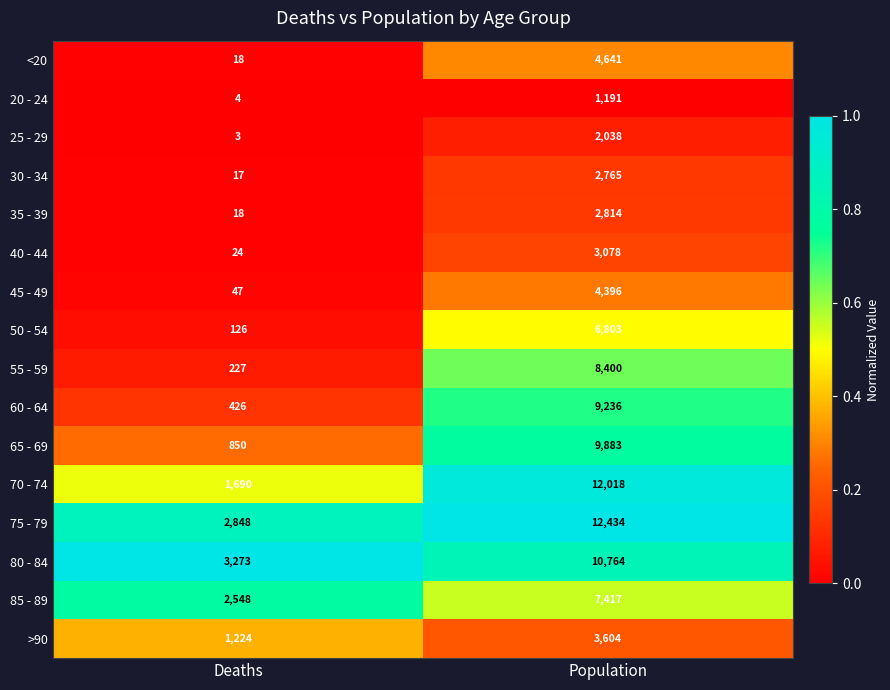

What is the total value across all series at Population?

101482